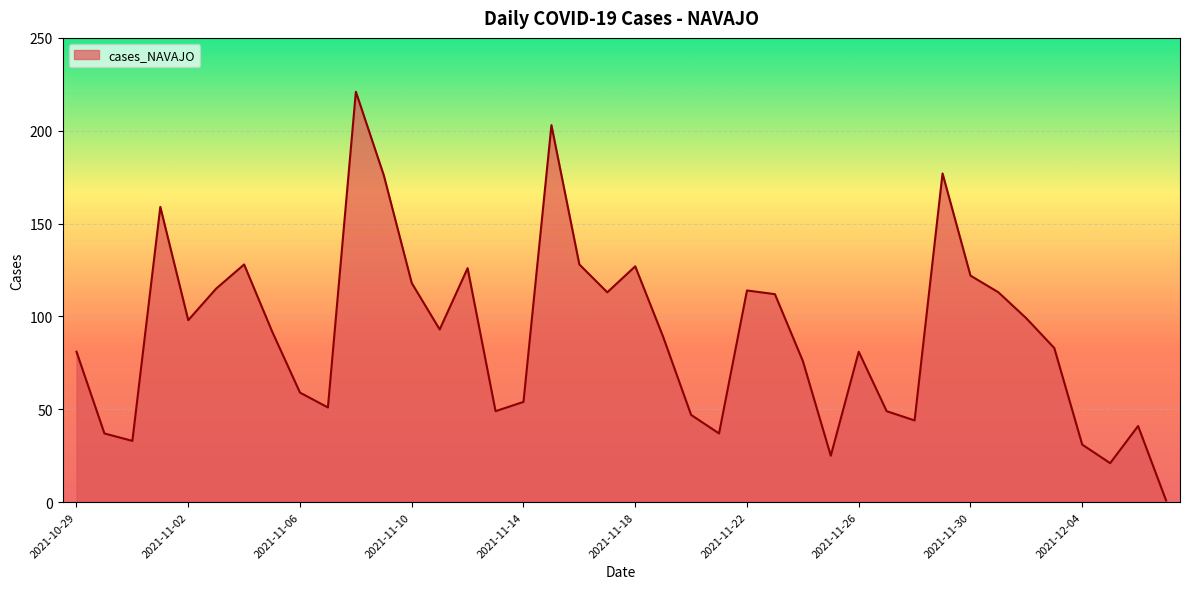

What is the greatest value displayed?

221